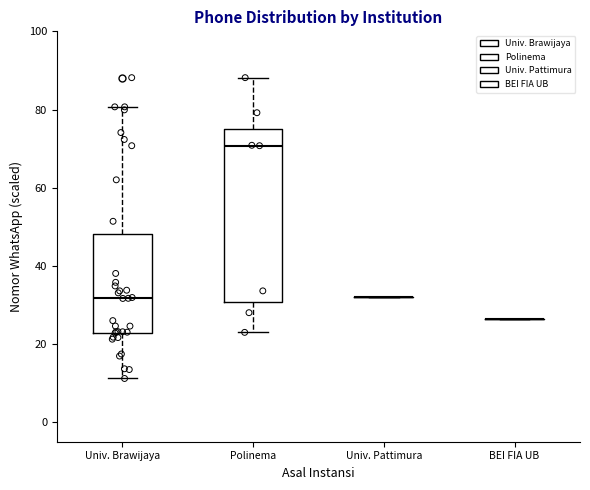

Which box is the tallest, from its lower edge to its upper edge?

Polinema